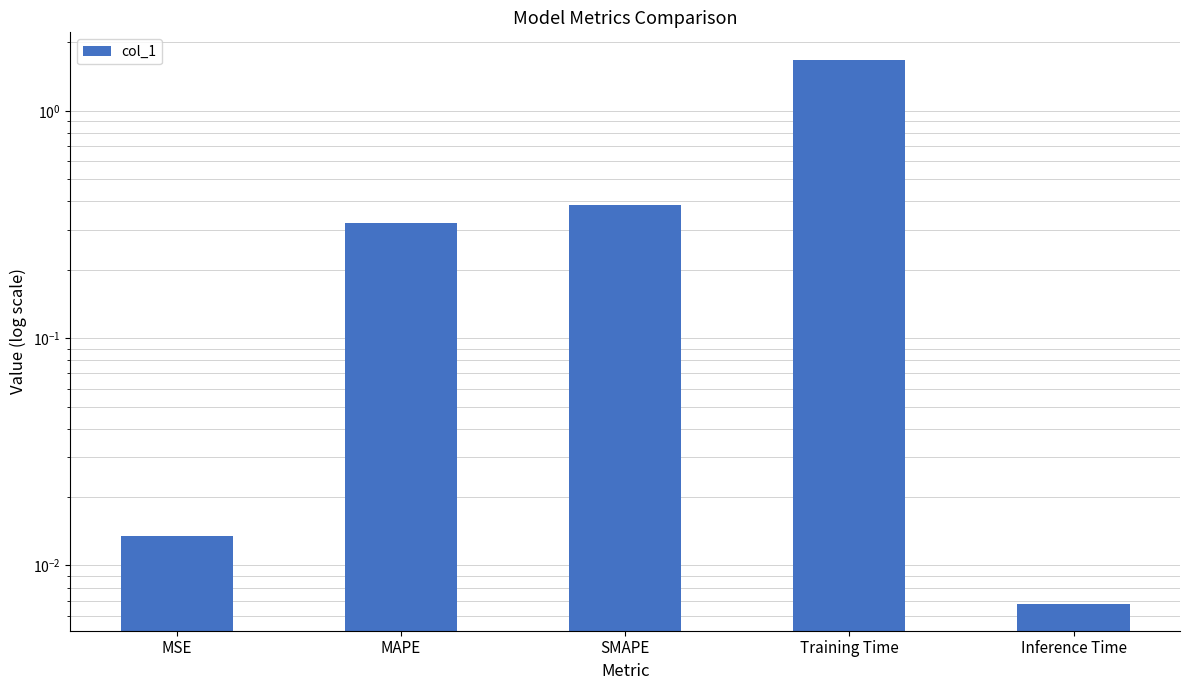

Rank the categories by value from lowest to highest.

Inference Time, MSE, MAPE, SMAPE, Training Time